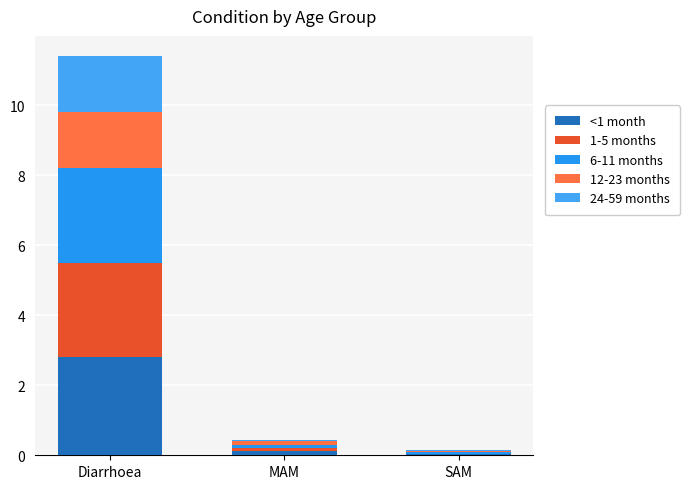

What is the difference between the maximum and minimum values in the 1-5 months series?

2.7